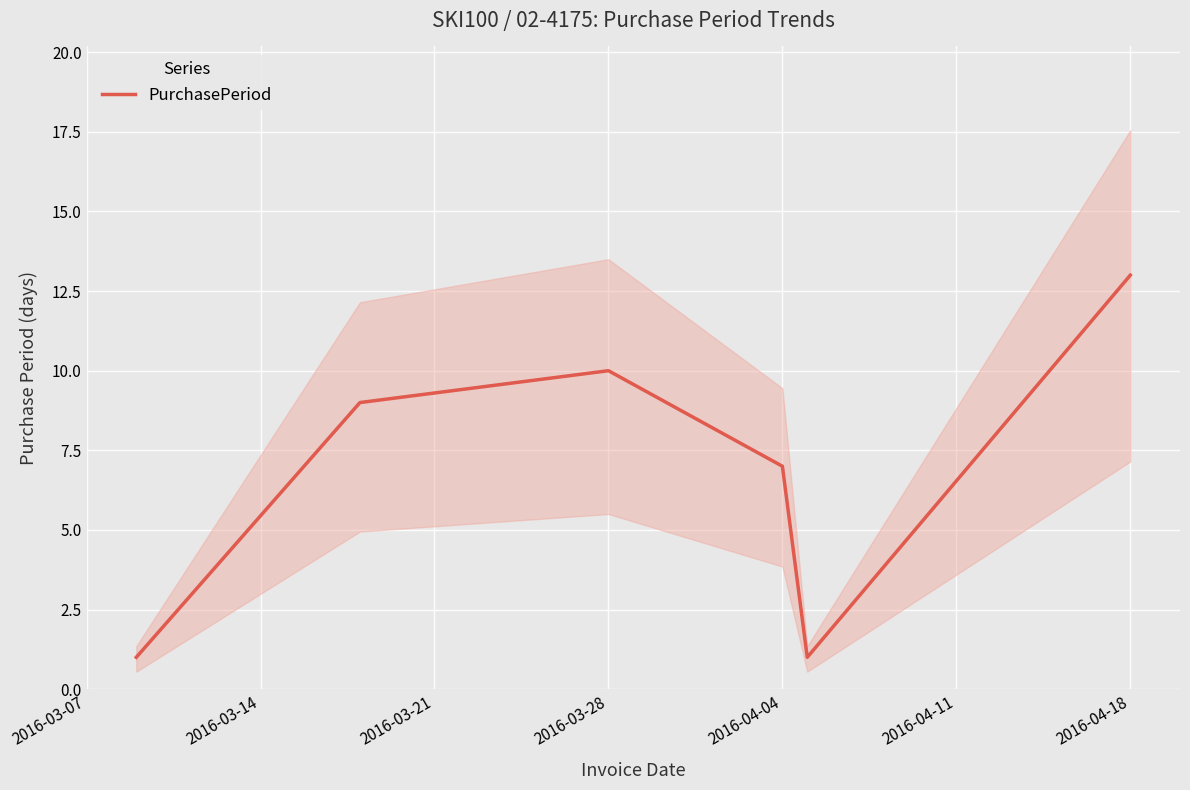

What is the highest value of the PurchasePeriod series?

13